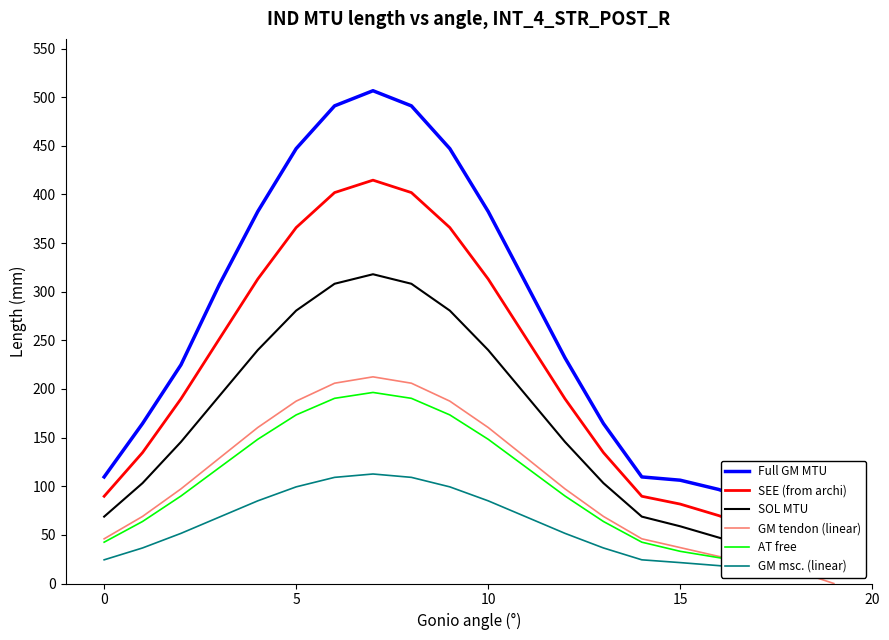

True or false: GM msc. (linear) and SEE (from archi) cross at least once.

False